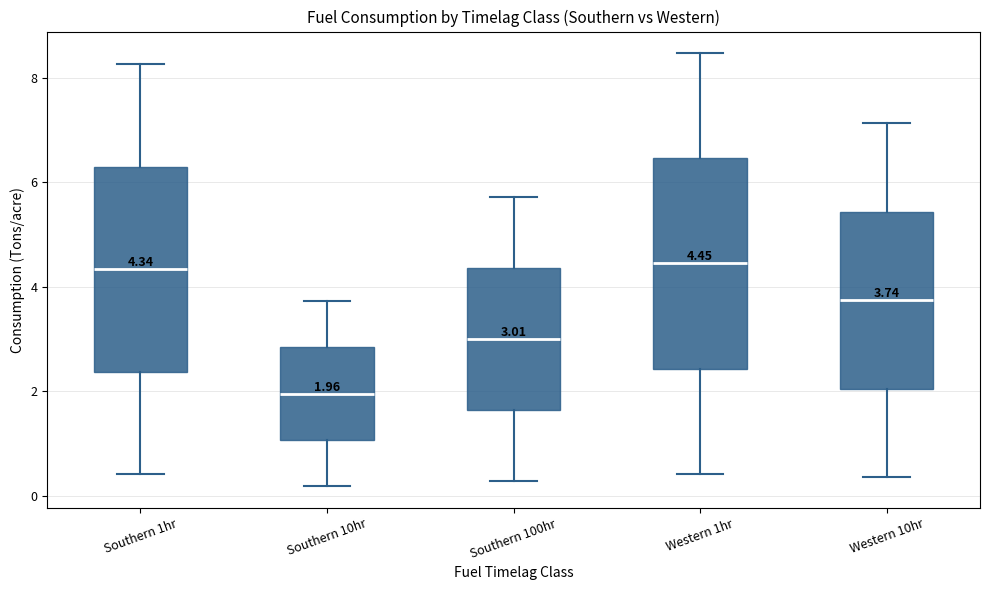

Which box's median line is the lowest?

Southern 10hr